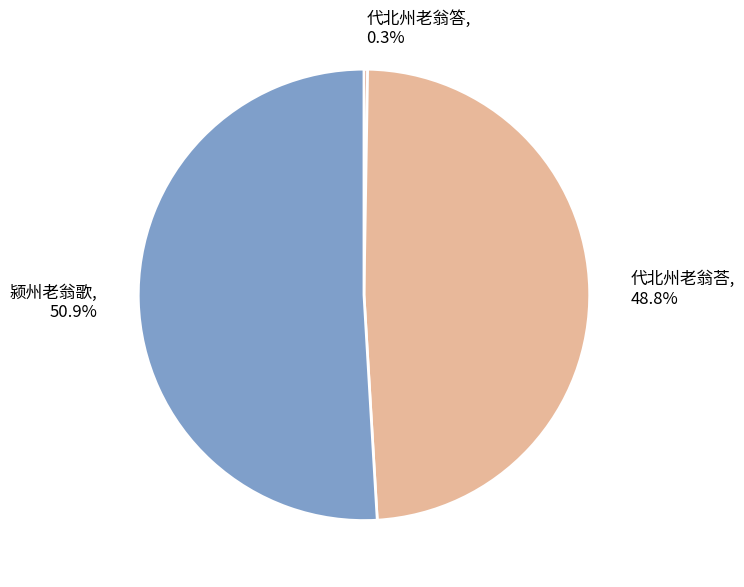

Which has a higher value, 颍州老翁歌 or 代北州老翁荅?

颍州老翁歌